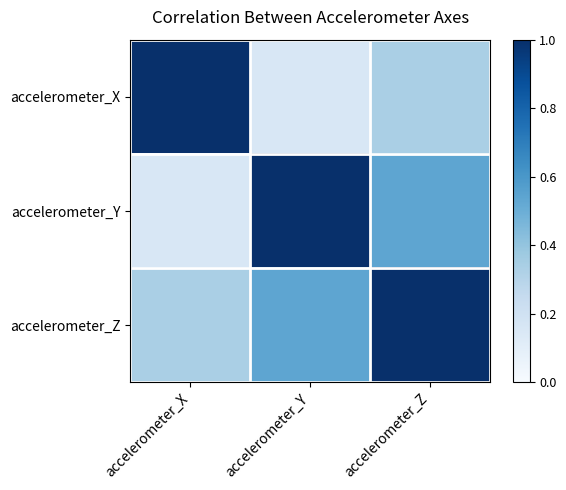

Count the number of data series in this chart.

3